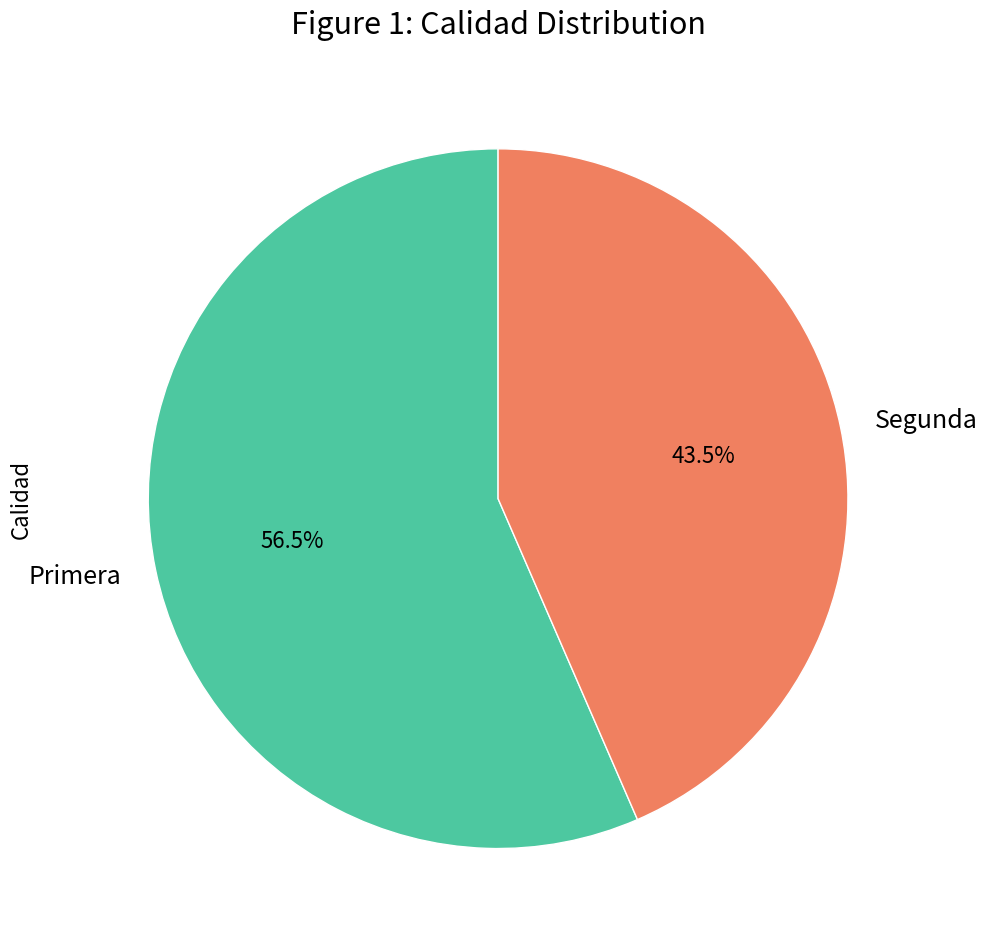

Rank the categories by value from lowest to highest.

Segunda, Primera